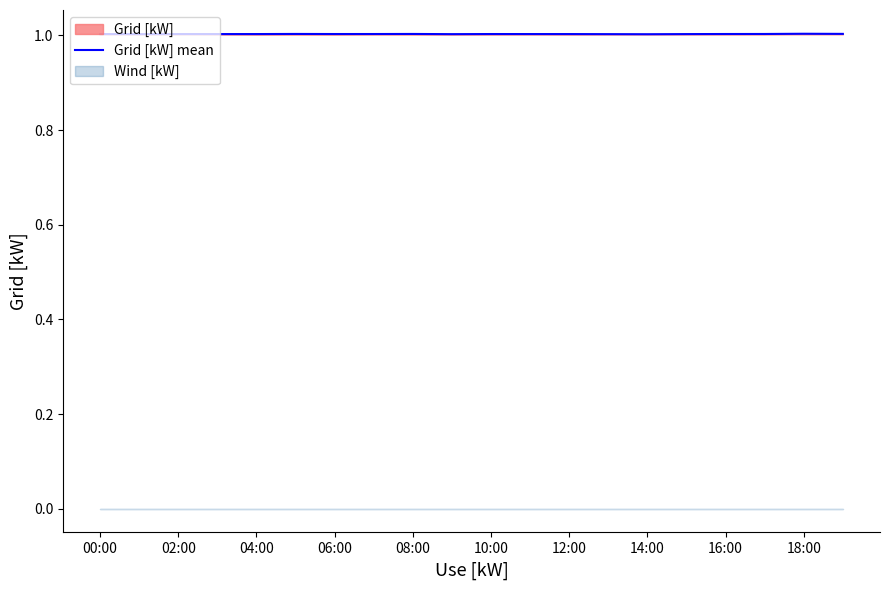

True or false: the data has more than 0 interior local peaks.

True